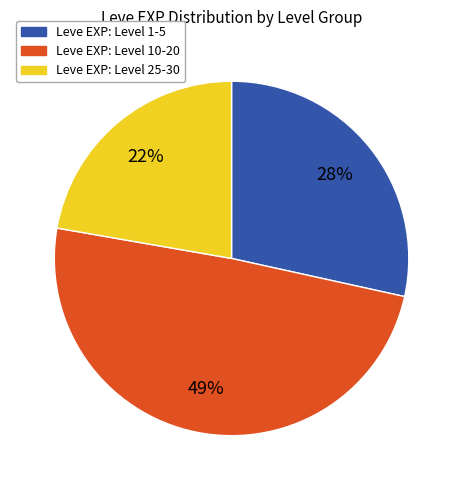

Count the number of slices in the pie.

3